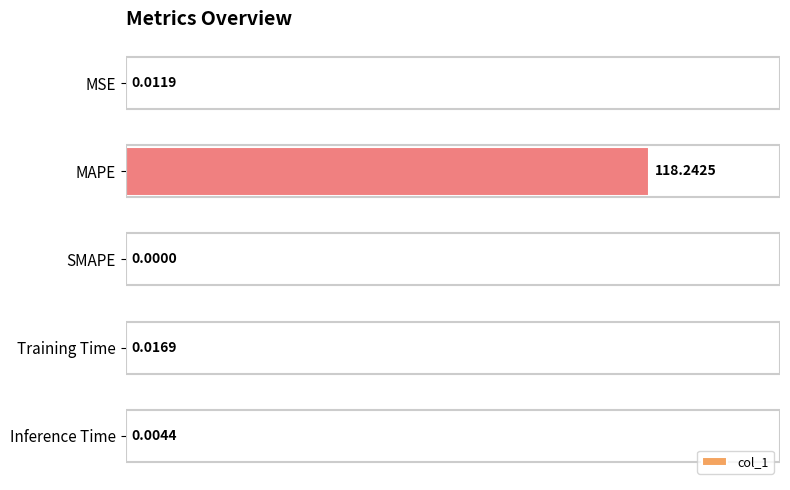

What is the change in value from MAPE to Inference Time?

-118.2